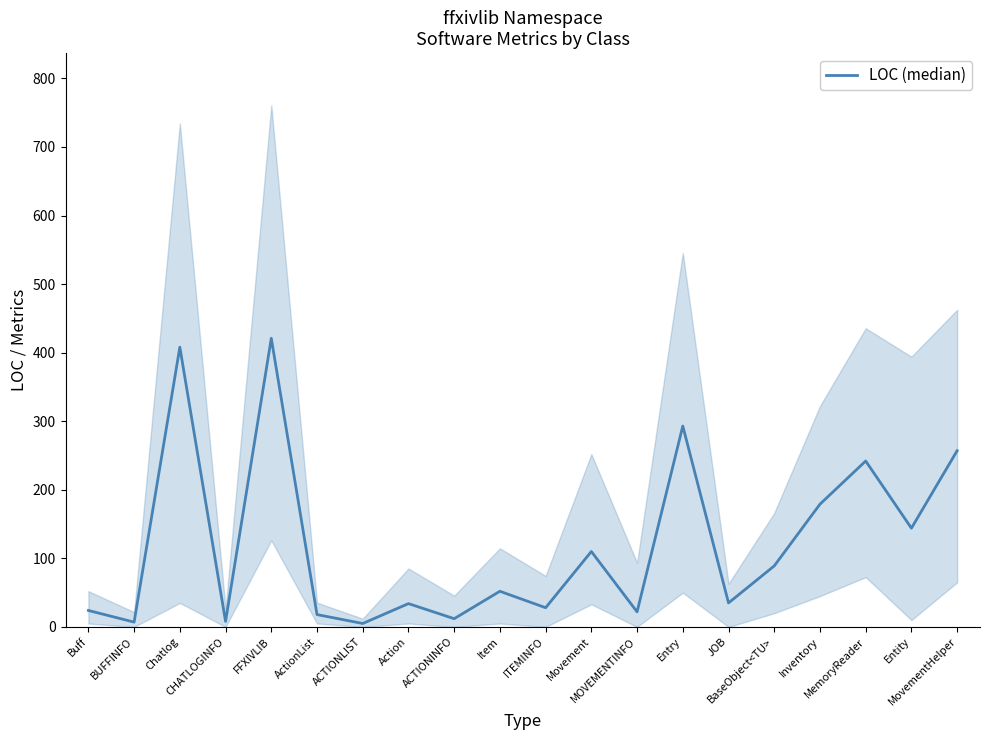

Is this an area chart (filled region under the line)?

No